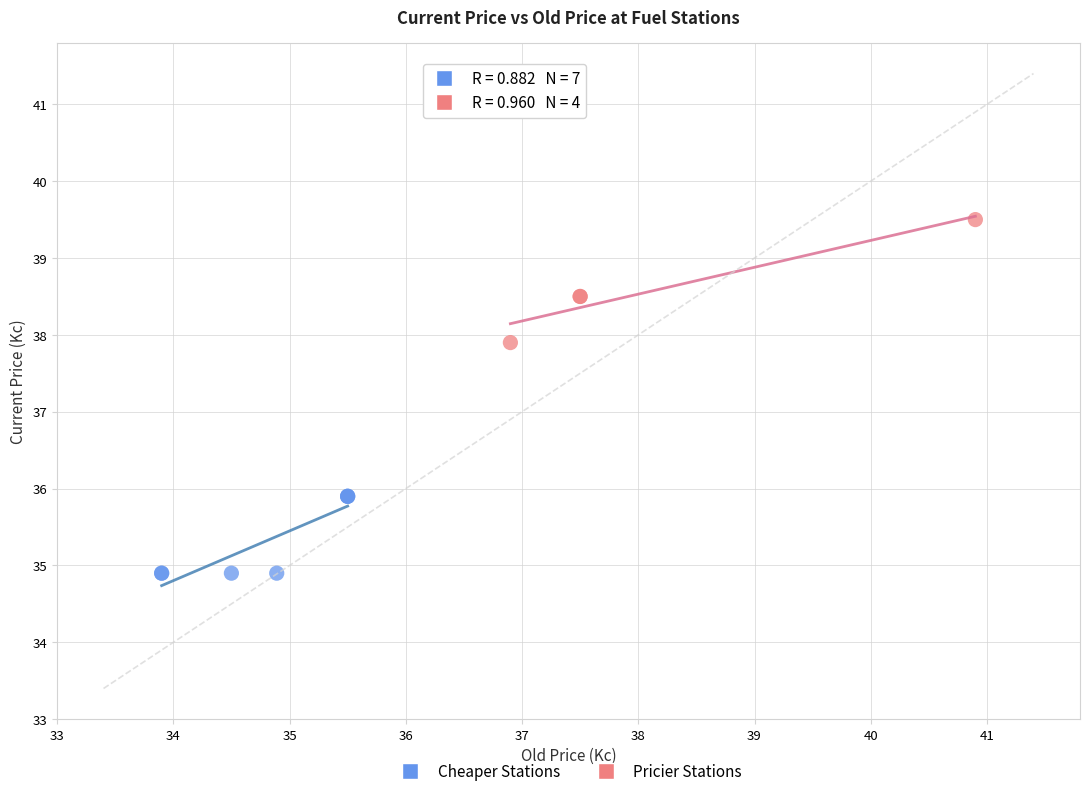

Which series reaches the maximum Y coordinate?

Pricier Stations